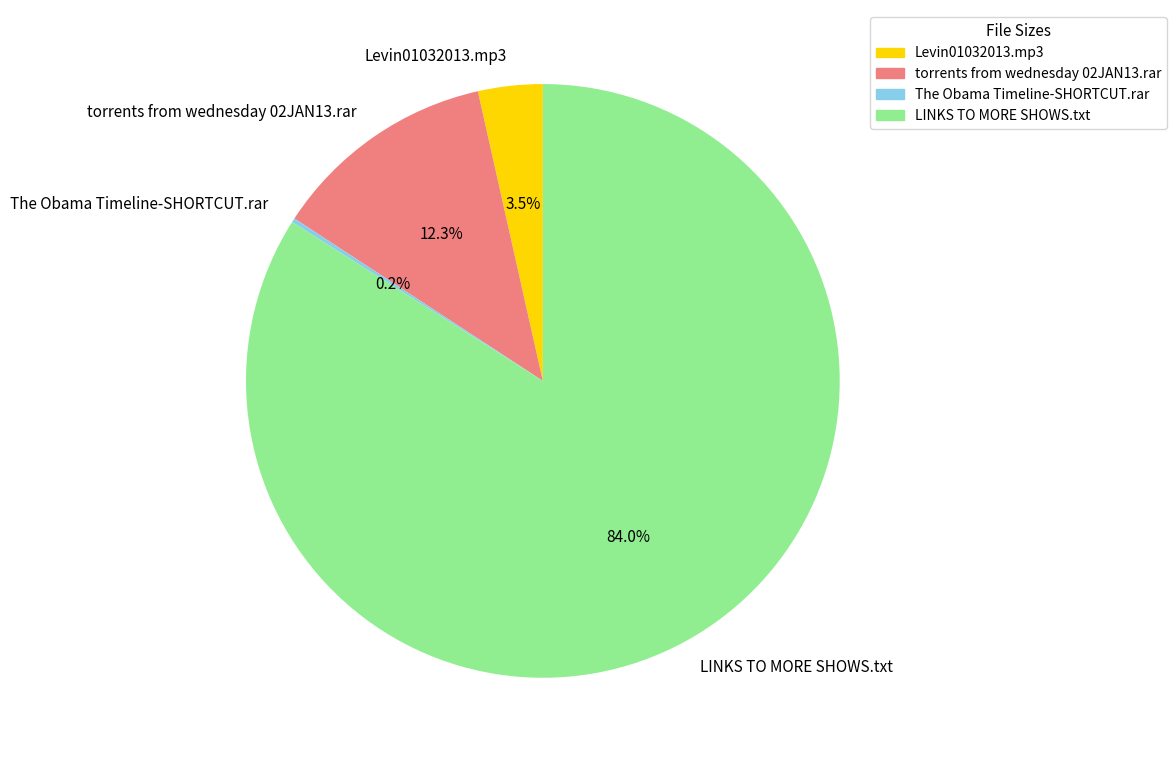

True or false: torrents from wednesday 02JAN13.rar accounts for 12% of the total.

True